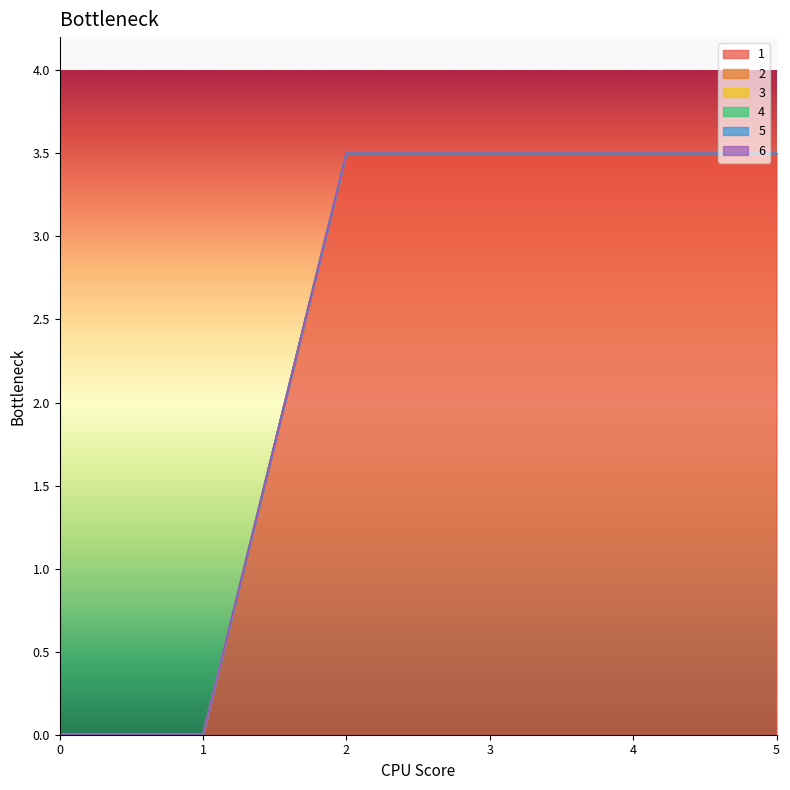

True or false: 5 has a value of 0.0 at 2.

True